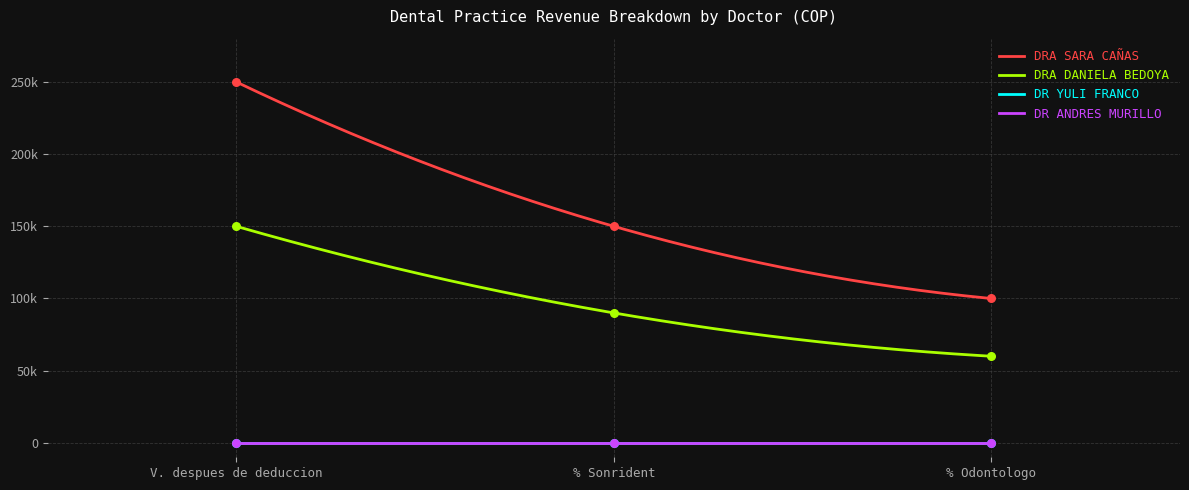

At which category is the sum across all series the highest?

V. despues de deduccion